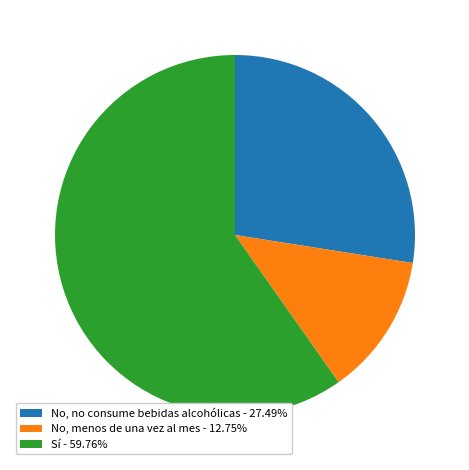

What is the majority slice?

Sí